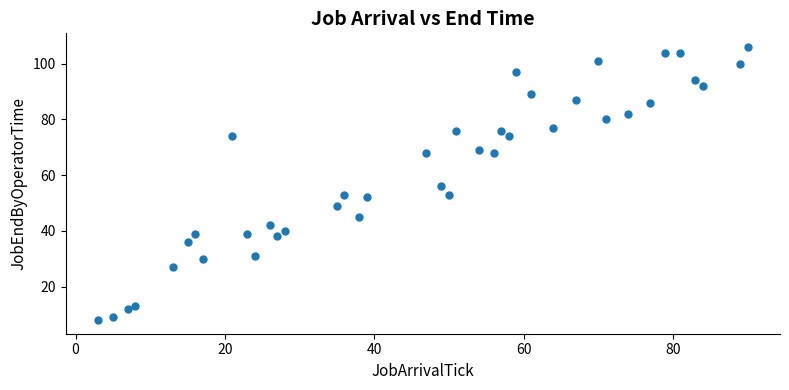

What is the range of X values (max minus min)?

87